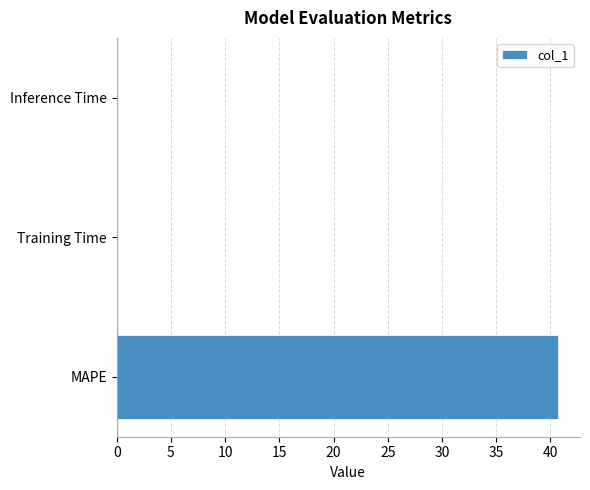

Is it true that the value at MAPE is 27.2?

False